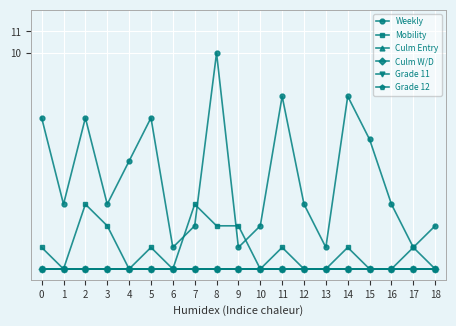

Is this an area chart (filled region under the line)?

No